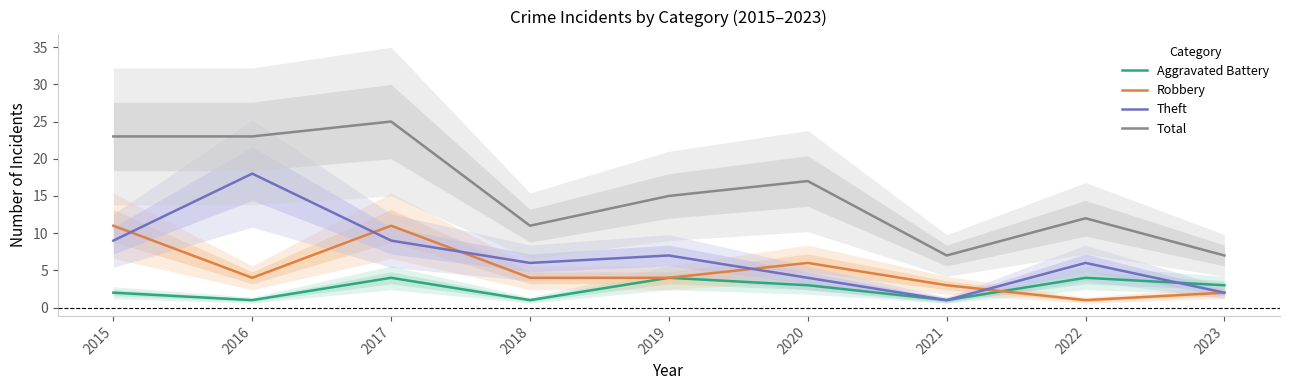

True or false: Aggravated Battery has more than 2 points higher than both neighbors.

True